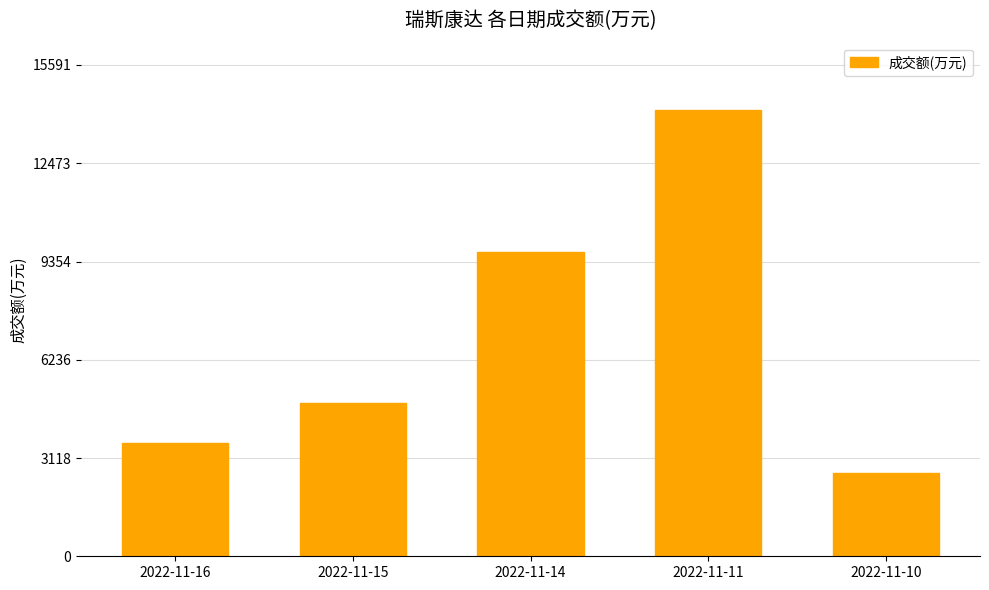

What is the difference between the maximum and minimum values?

11528